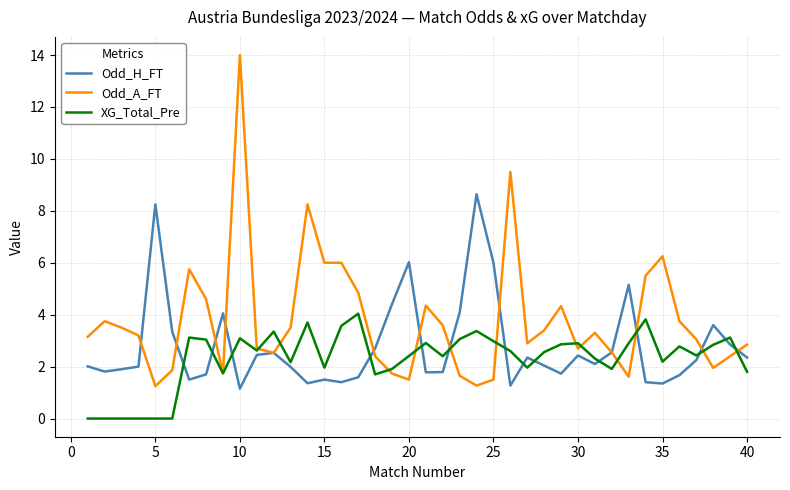

Which series has the largest total across all categories?

Odd_A_FT